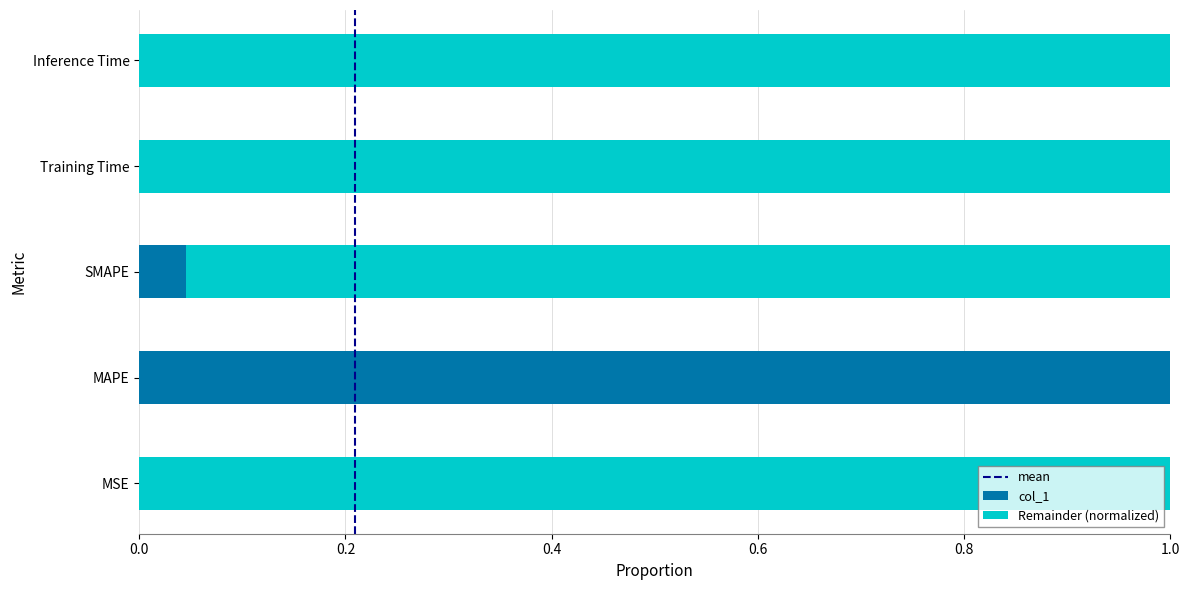

The col_1 series shows 0.0 at MSE. True or false?

True